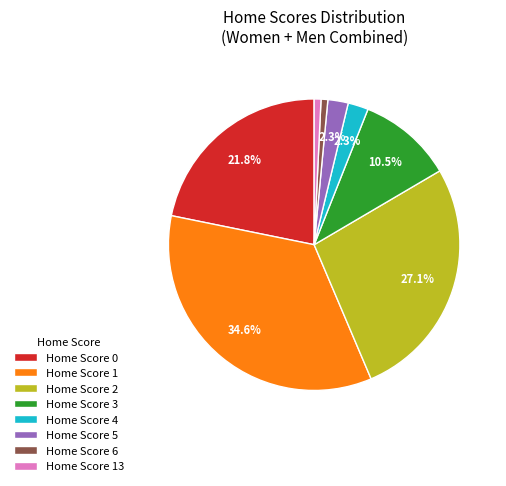

Between Home Score 3 and Home Score 13, which is larger?

Home Score 3